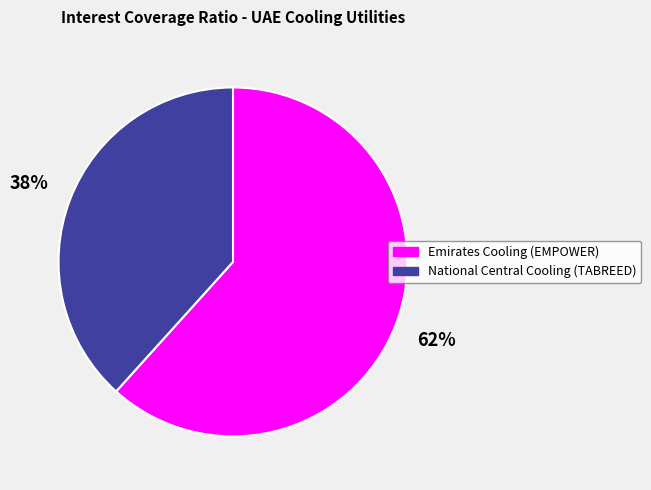

Is there any slice that represents more than half of the pie?

Yes